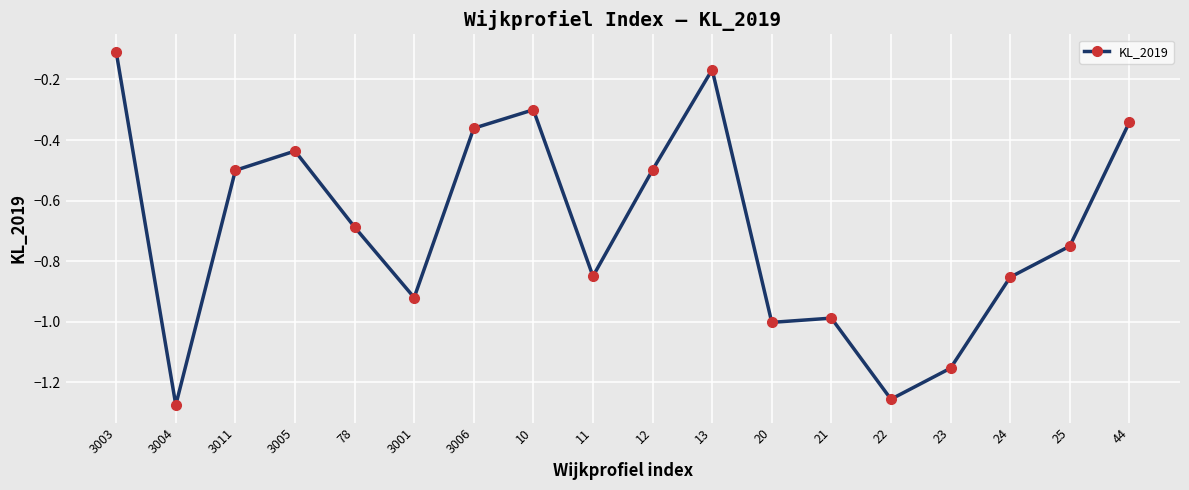

Which has a higher value, 21 or 23?

21